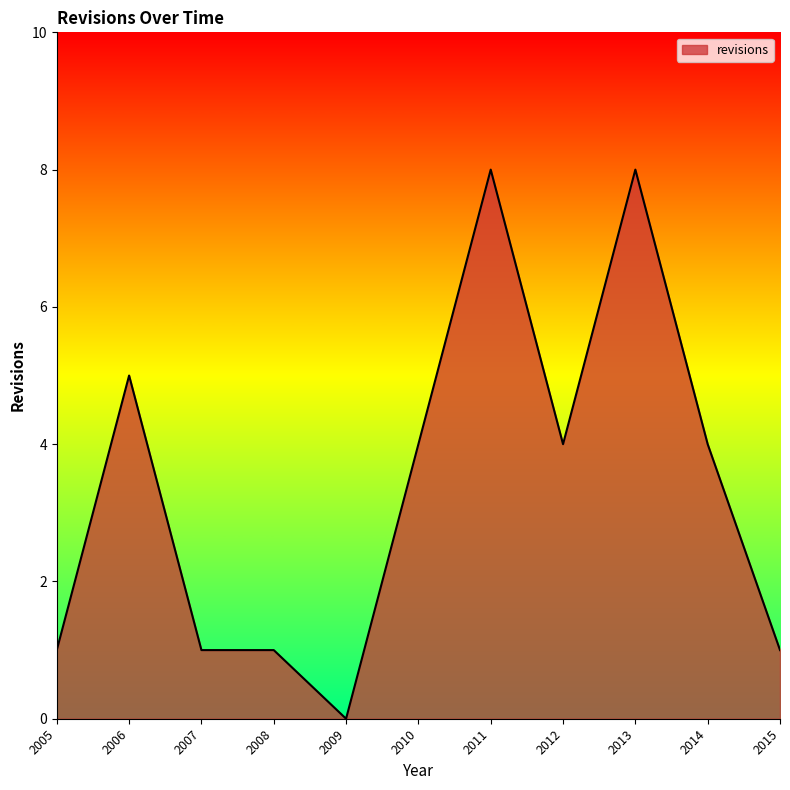

What is the change in value from 2008 to 2010?

+3